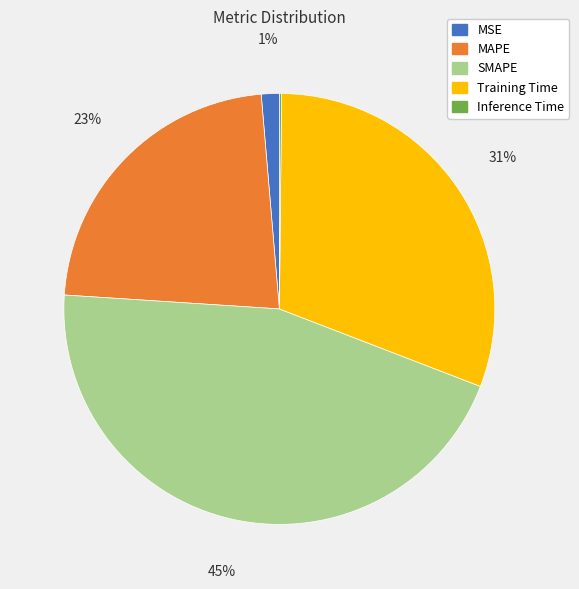

Approximately how many times larger is the value at MAPE compared to SMAPE?

0.5